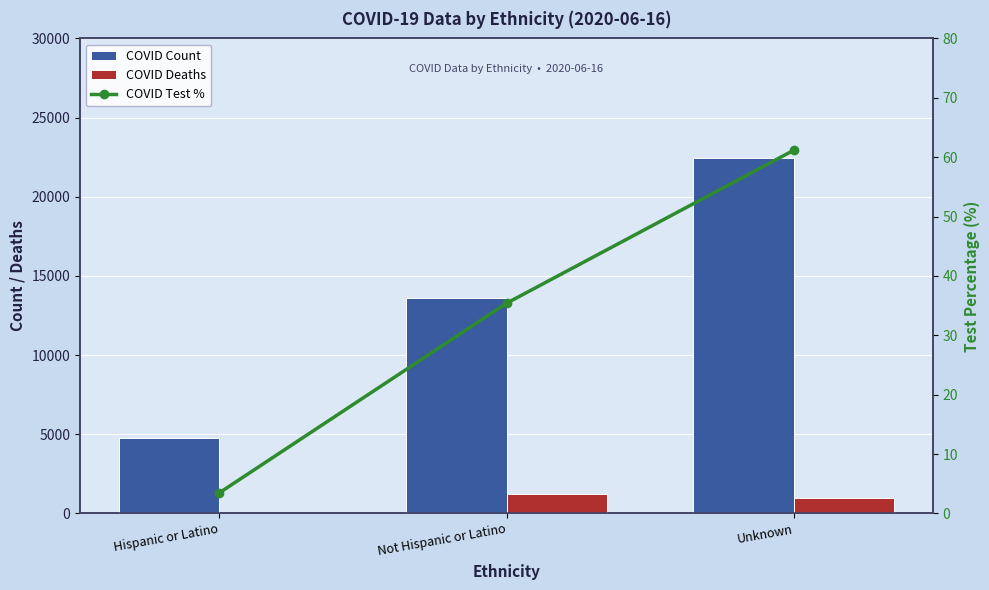

What is the approximate value of COVID Count at Not Hispanic or Latino?

13575.0